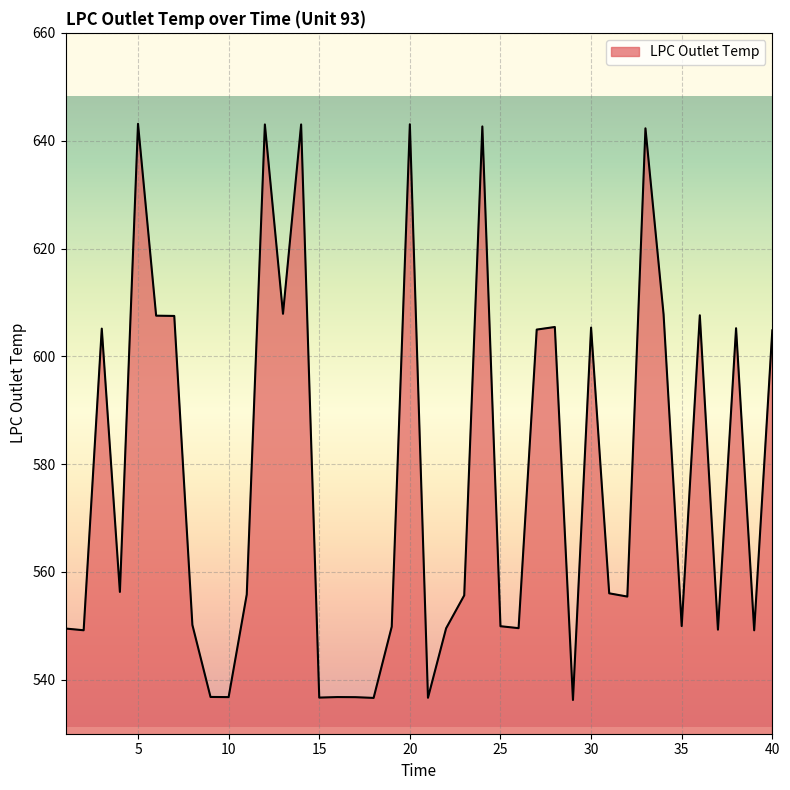

How many lines are shown in the chart?

1